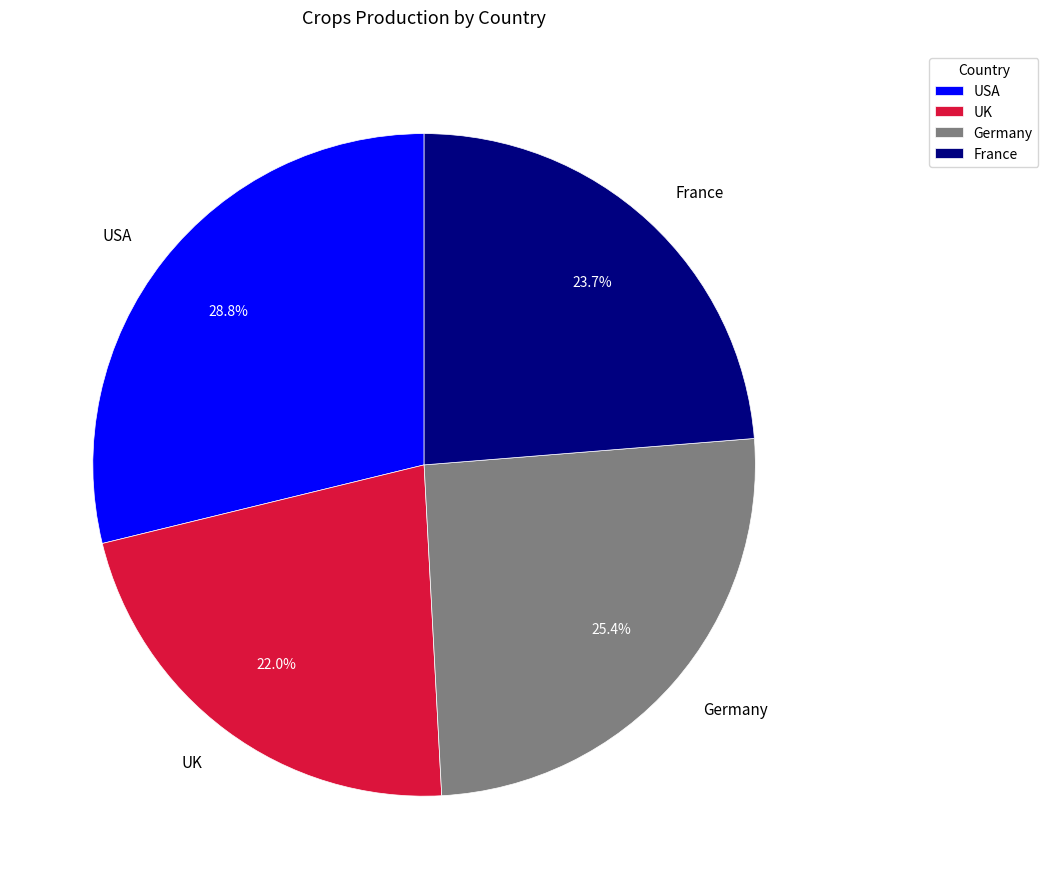

Approximately how many times larger is the value at USA compared to UK?

1.3